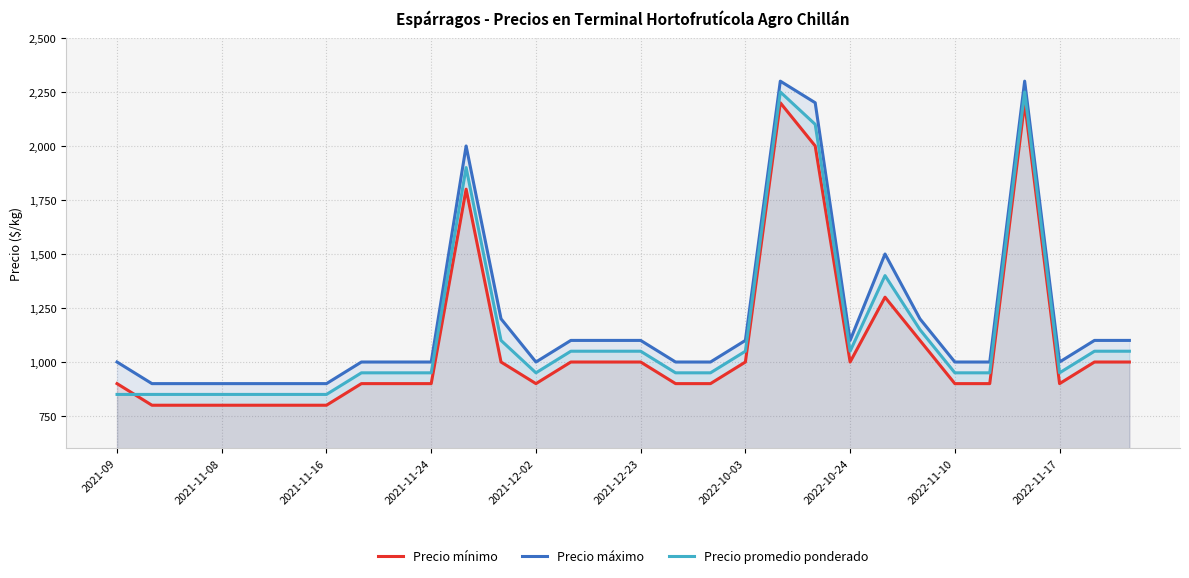

What is the approximate value of Precio mínimo at 11, to the nearest 50?

1000